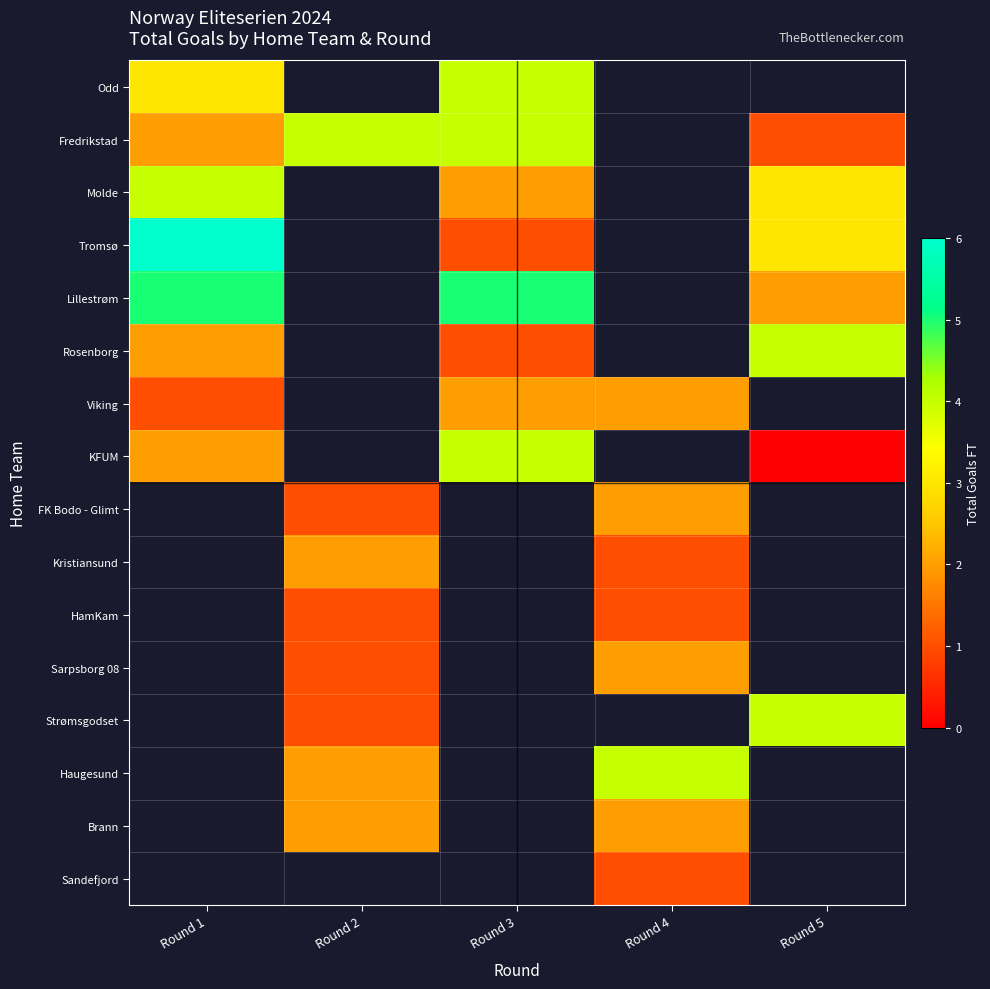

List the series in order of their peak value, highest first.

Tromsø, Lillestrøm, Odd, Fredrikstad, Molde, Rosenborg, KFUM, FK Bodo - Glimt, Kristiansund, HamKam, Sarpsborg 08, Strømsgodset, Haugesund, Brann, Sandefjord, Viking